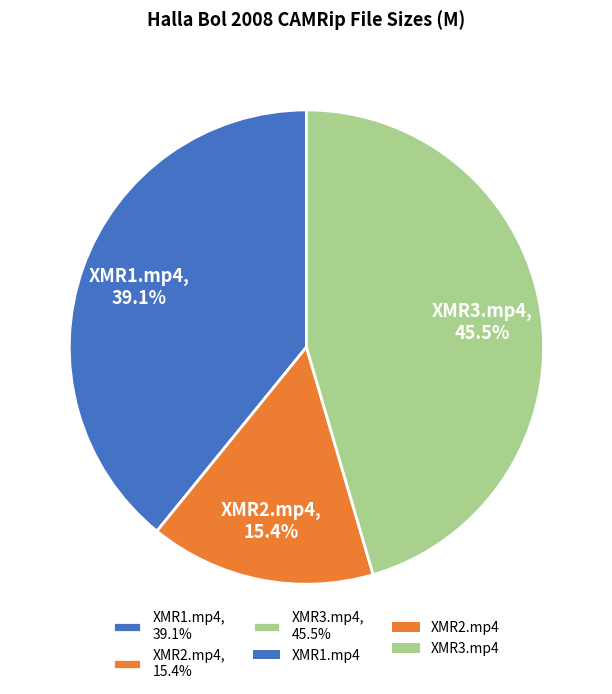

Approximately how many times larger is the value at XMR1.mp4, 39.1% compared to XMR3.mp4, 45.5%?

0.9